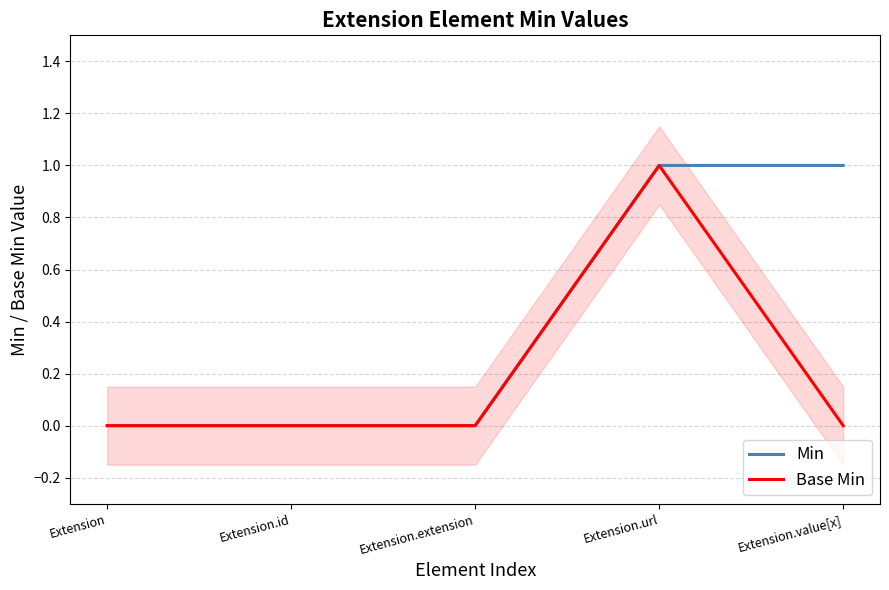

List the series in order of their overall mean, highest first.

Min, Base Min